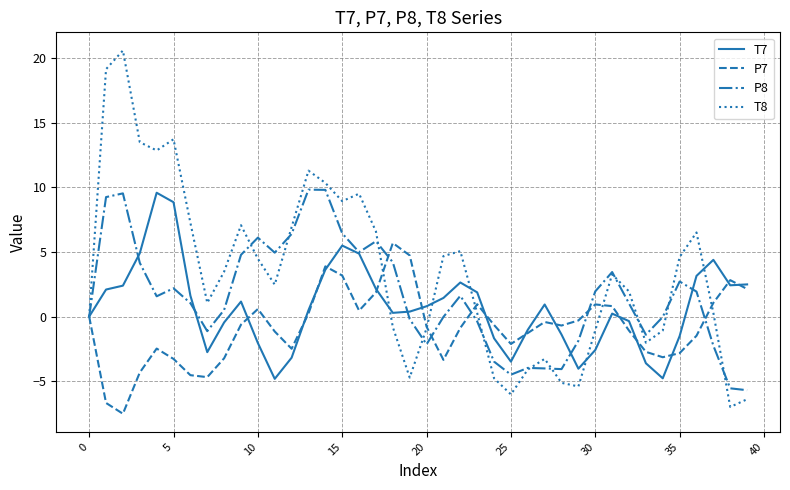

Which series has the widest spread of values?

T8